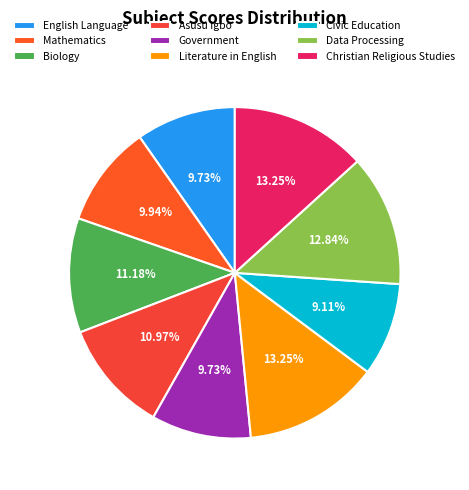

Count the number of slices in the pie.

9